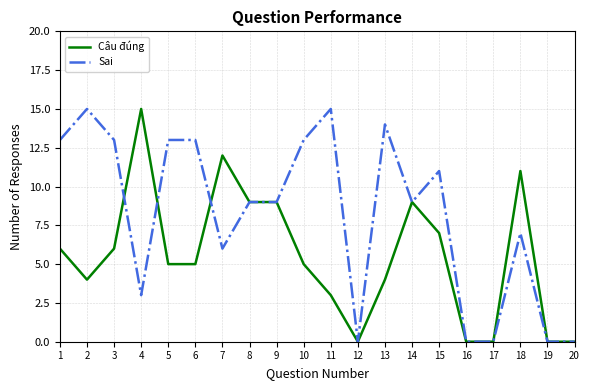

Is the value of Câu đúng at 16 greater than the value of Sai at 1?

No